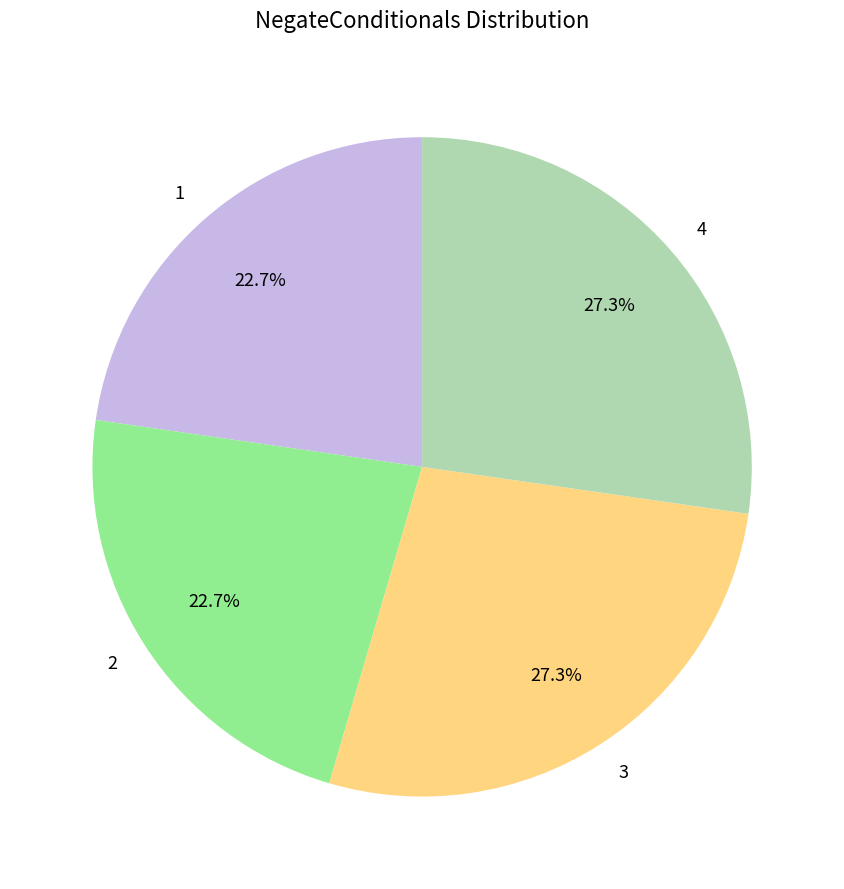

Is 3 the majority of the pie?

No